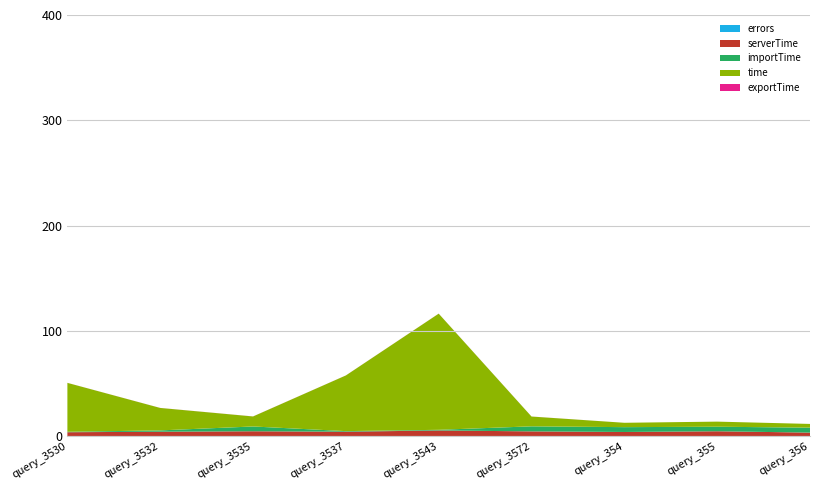

Reading left to right, extract all data points from this chart.

time: 46.4	21.3	9.5	52.9	110.3	9.3	4.1	4.8	3.5
serverTime: 3.7	4.2	4.7	4.2	5.4	4.6	4.0	4.7	3.4
importTime: 0.4	1.2	4.5	0.6	0.6	4.8	4.6	4.3	4.7
exportTime: 0.0	0.0	0.0	0.0	0.0	0.0	0.0	0.0	0.0
errors: 0.0	0.0	0.0	0.0	0.0	0.0	0.0	0.0	0.0